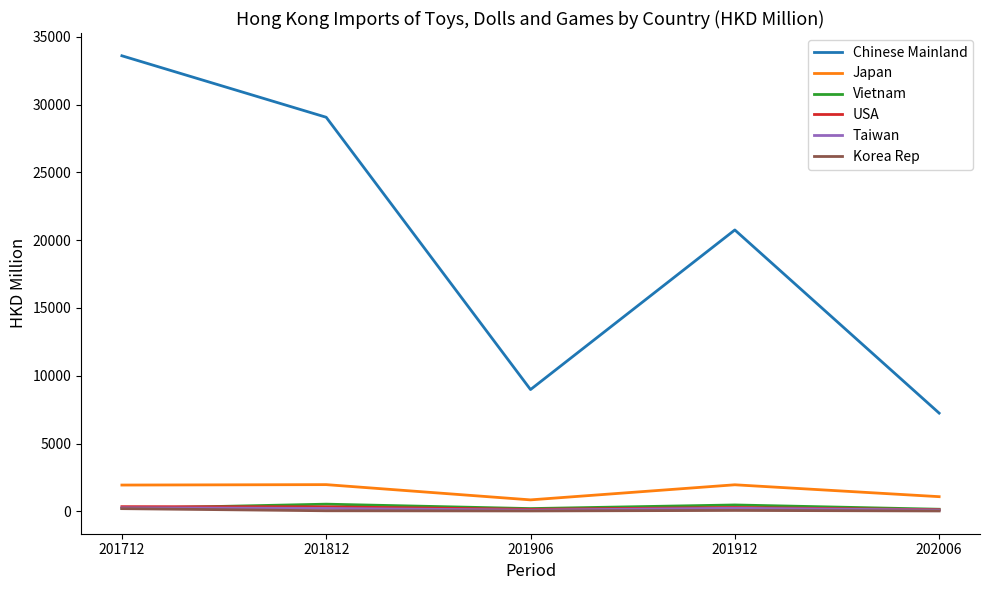

At how many categories does at least one series exceed 2956?

5